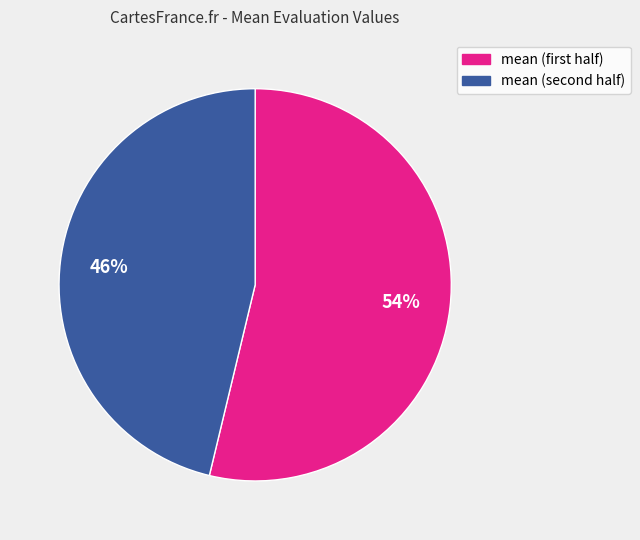

To the nearest percent, what is the difference between the largest and smallest slice percentages?

8%